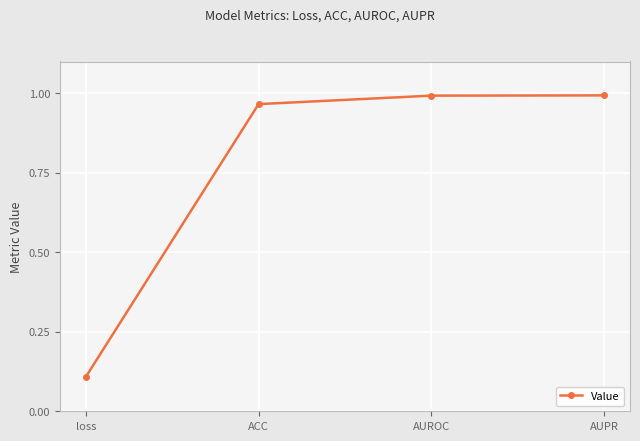

What is the sum of the values at loss and AUROC?

1.1